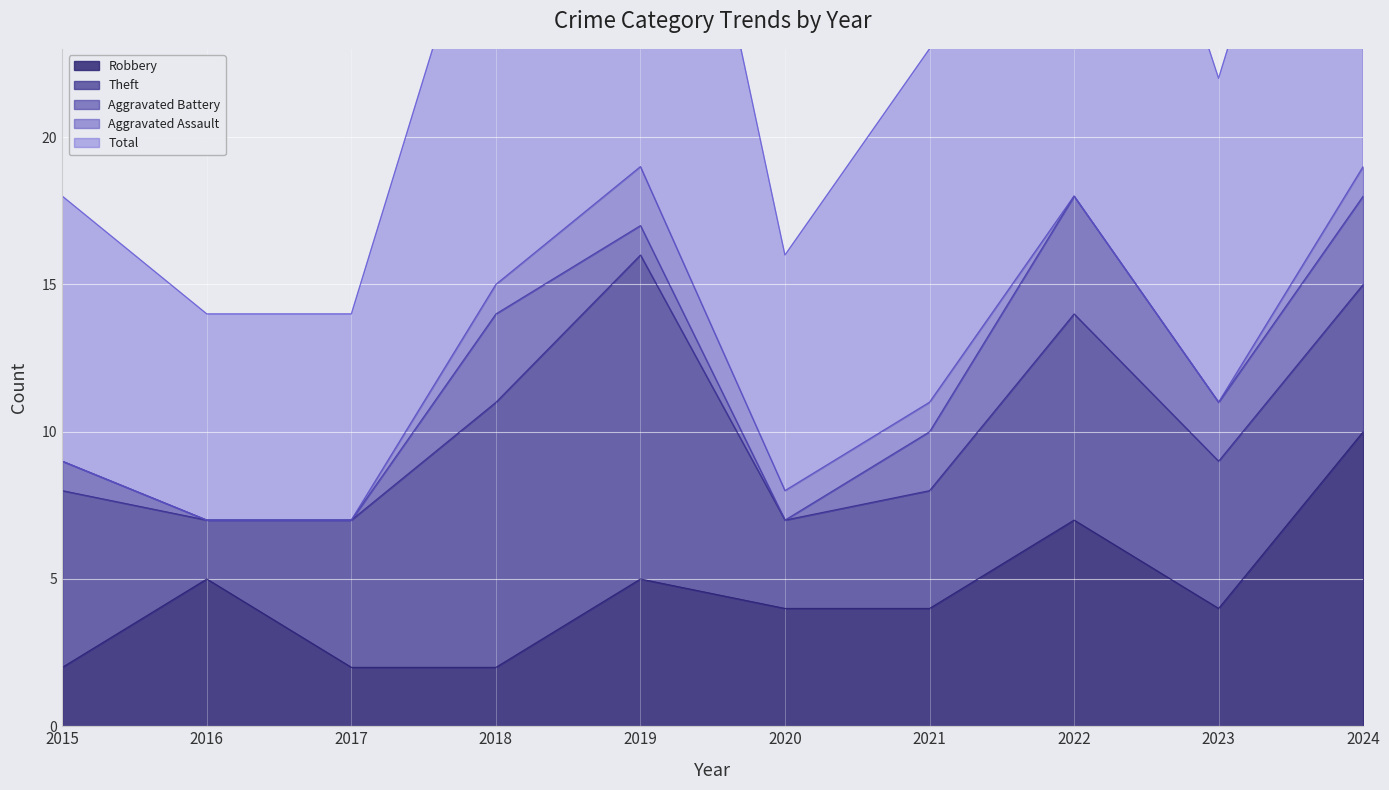

What are all the series names shown in the legend?

Robbery, Theft, Aggravated Battery, Aggravated Assault, Total